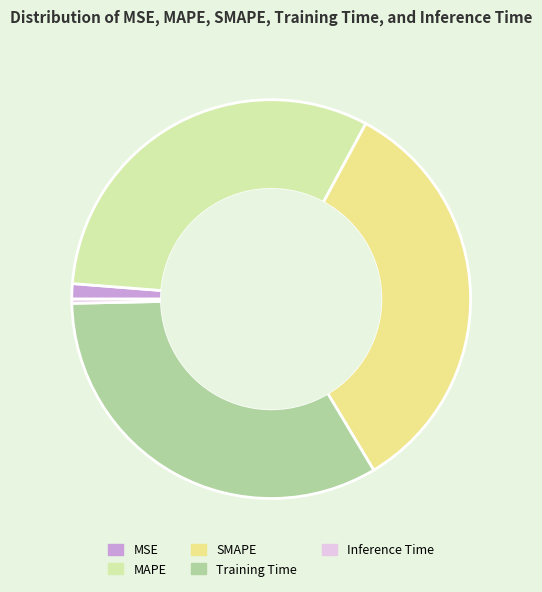

Which category has the smallest portion of the pie?

Inference Time